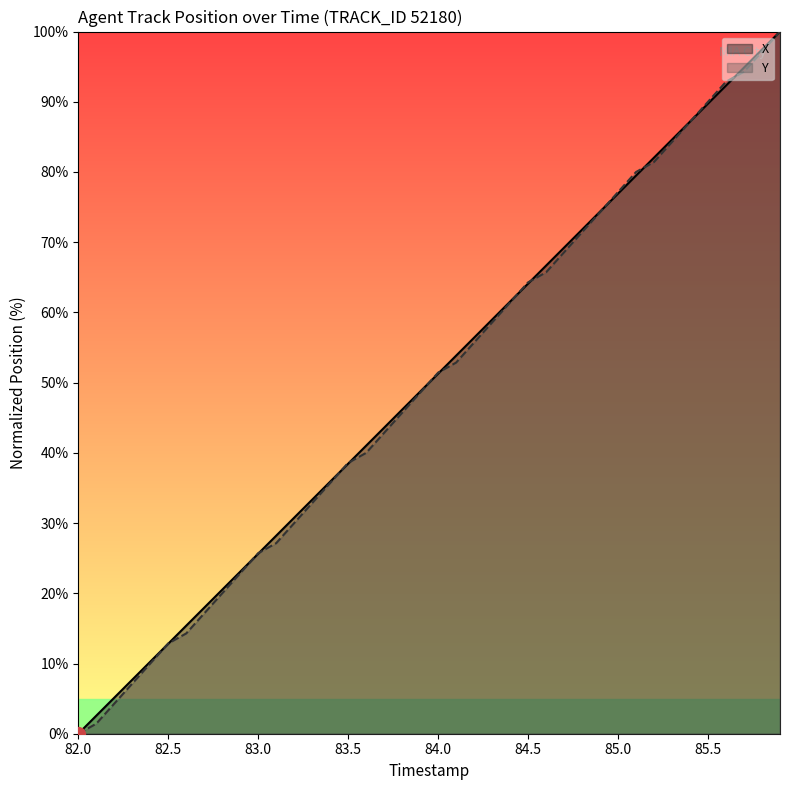

Does the chart display data point markers on the line(s)?

No